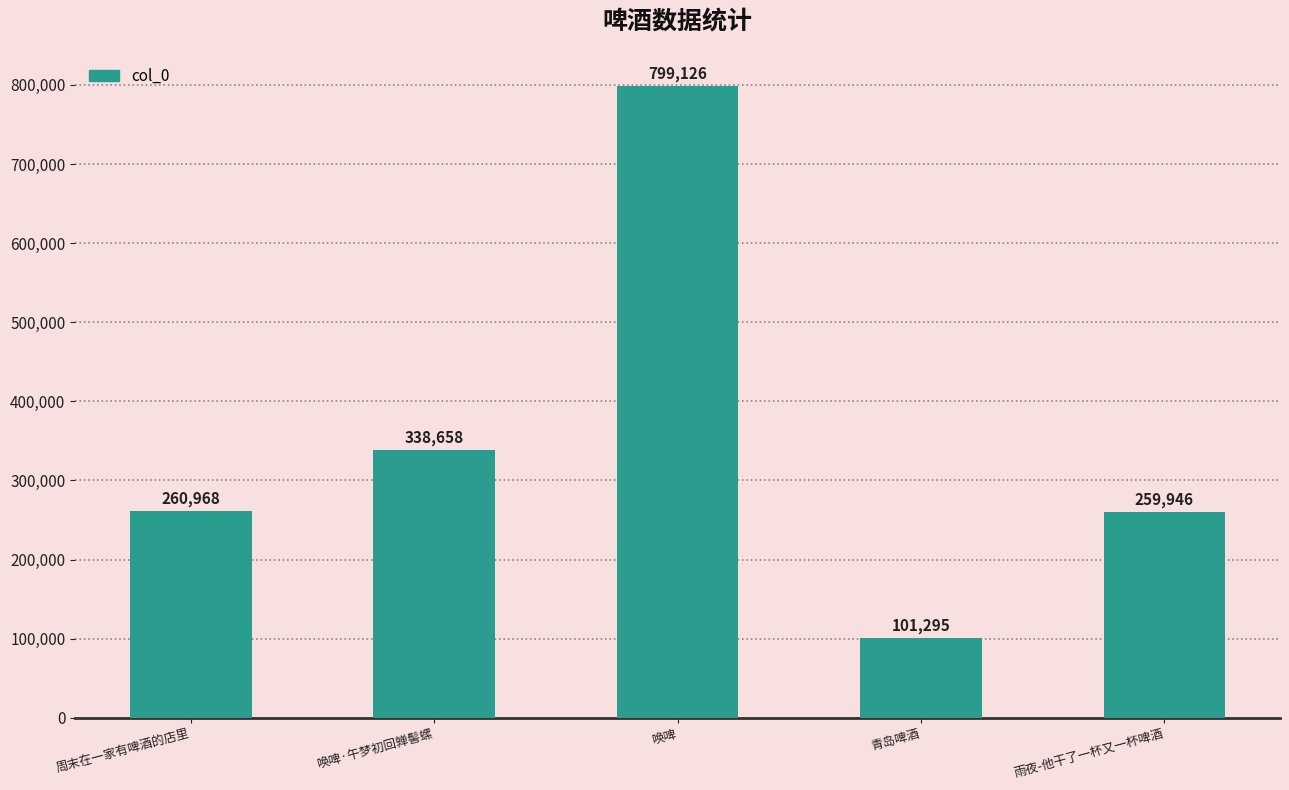

The chart shows a value of 259946 at 雨夜-他干了一杯又一杯啤酒. True or false?

True